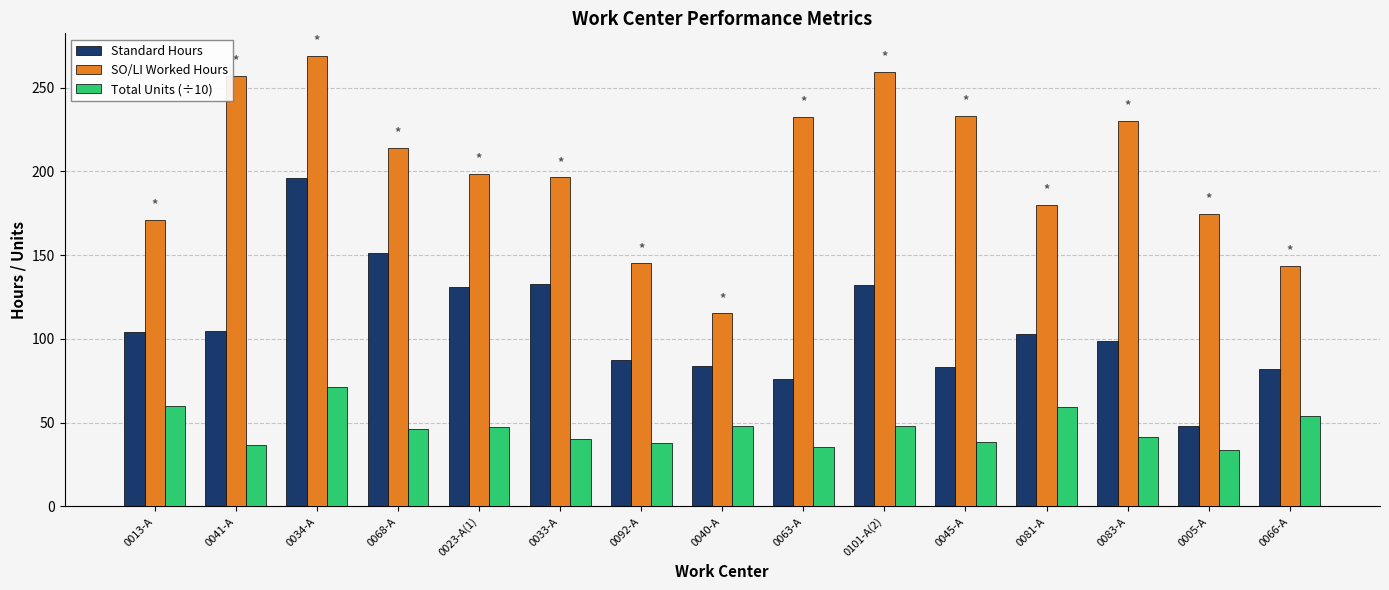

The value of Total Units (÷10) at 0081-A is 59.4. True or false?

True